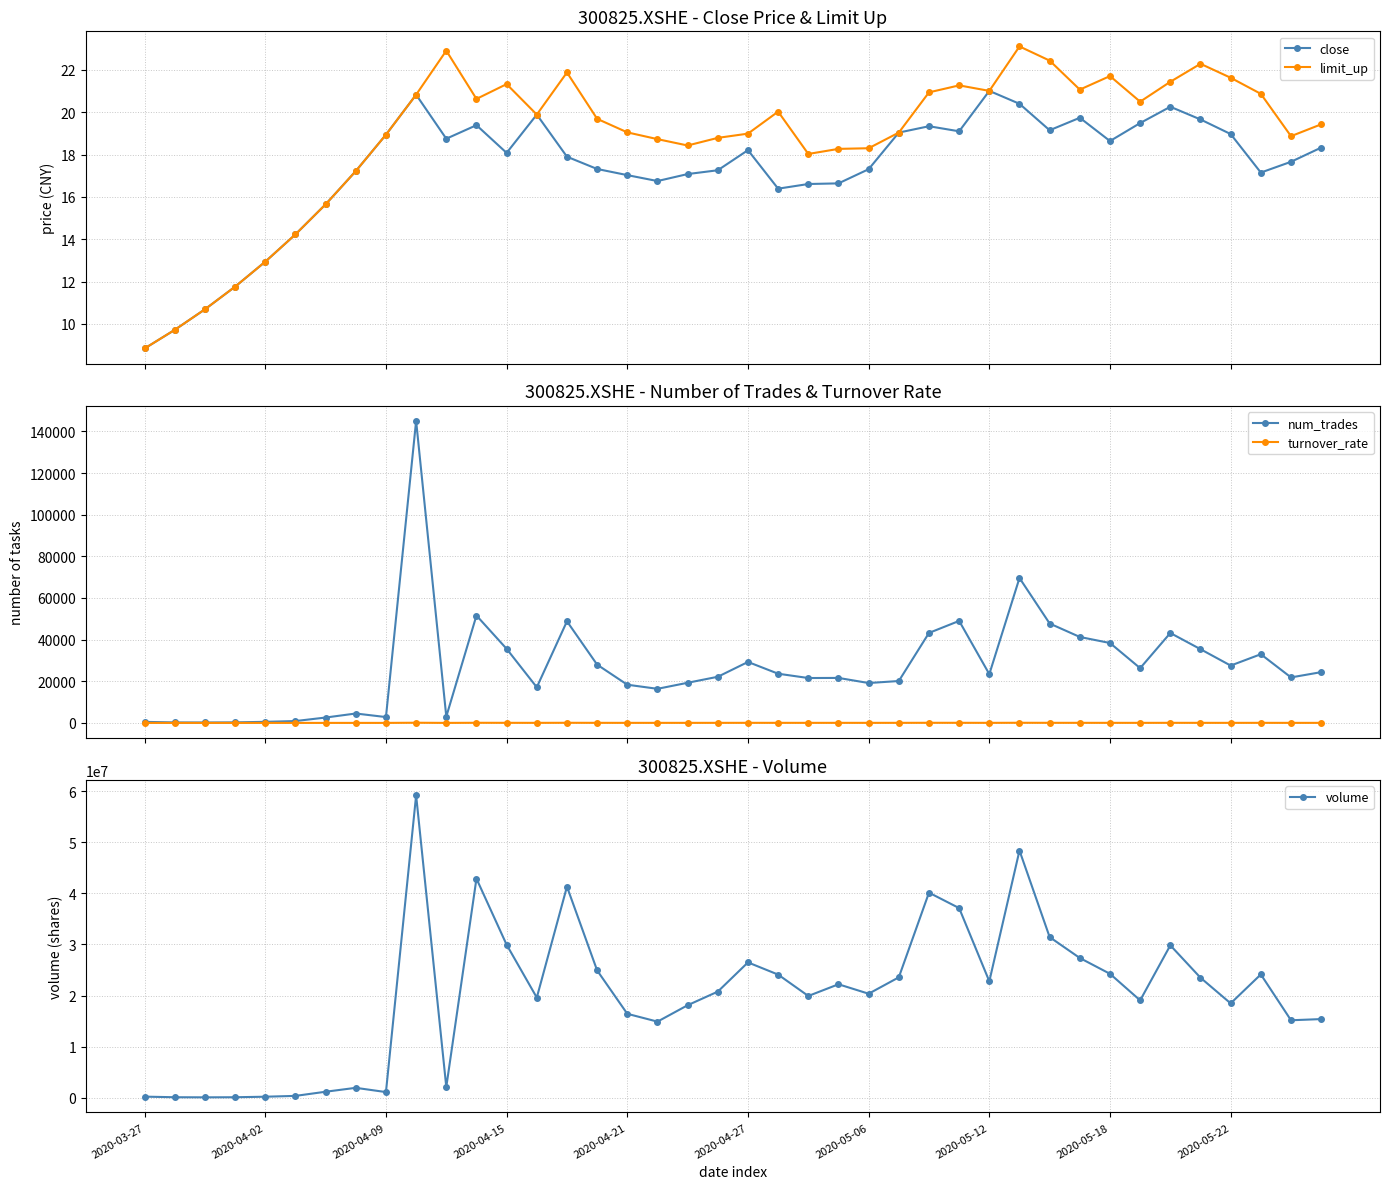

Reading left to right, extract all data points from this chart.

close: 8.8	9.7	10.7	11.8	12.9	14.2	15.7	17.2	18.9	20.8	18.8	19.4	18.1	19.9	17.9	17.3	17.0	16.8	17.1	17.3	18.2	16.4	16.6	16.6	17.3	19.0	19.3	19.1	21.0	20.4	19.1	19.7	18.6	19.5	20.3	19.7	19.0	17.1	17.7	18.3
limit_up: 8.8	9.7	10.7	11.8	12.9	14.2	15.7	17.2	18.9	20.8	22.9	20.6	21.3	19.9	21.9	19.7	19.1	18.7	18.4	18.8	19.0	20.0	18.0	18.3	18.3	19.0	20.9	21.3	21.0	23.1	22.4	21.1	21.7	20.5	21.4	22.3	21.6	20.9	18.9	19.4
num_trades: 492.0	228.0	202.0	255.0	517.0	889.0	2577.0	4513.0	2802.0	145042.0	3030.0	51568.0	35571.0	17111.0	48787.0	27978.0	18338.0	16368.0	19271.0	22151.0	29269.0	23619.0	21550.0	21601.0	19149.0	20115.0	43208.0	48980.0	23413.0	69587.0	47722.0	41267.0	38365.0	26288.0	43172.0	35399.0	27527.0	32985.0	21844.0	24374.0
turnover_rate: 0.3	0.1	0.1	0.1	0.3	0.5	1.6	2.6	1.5	77.5	2.8	56.1	39.2	25.7	54.1	32.6	21.5	19.5	23.7	27.2	34.7	31.5	26.1	29.1	26.7	30.9	52.5	48.6	29.8	63.3	41.2	35.8	31.8	25.0	39.0	30.8	24.2	31.6	19.9	20.2
volume: 228389.0	112353.0	93317.0	112229.0	214117.0	375867.0	1189107.0	1952926.0	1121602.0	59192803.0	2115500.0	42886555.0	29951502.0	19611338.0	41319601.0	24922965.0	16436640.0	14905852.0	18116126.0	20781543.0	26495364.0	24108308.0	19926460.0	22217312.0	20367588.0	23576099.0	40143450.0	37120896.0	22796802.0	48381257.0	31447359.0	27355031.0	24263110.0	19069318.0	29839181.0	23498632.0	18480391.0	24143148.0	15173097.0	15405093.0